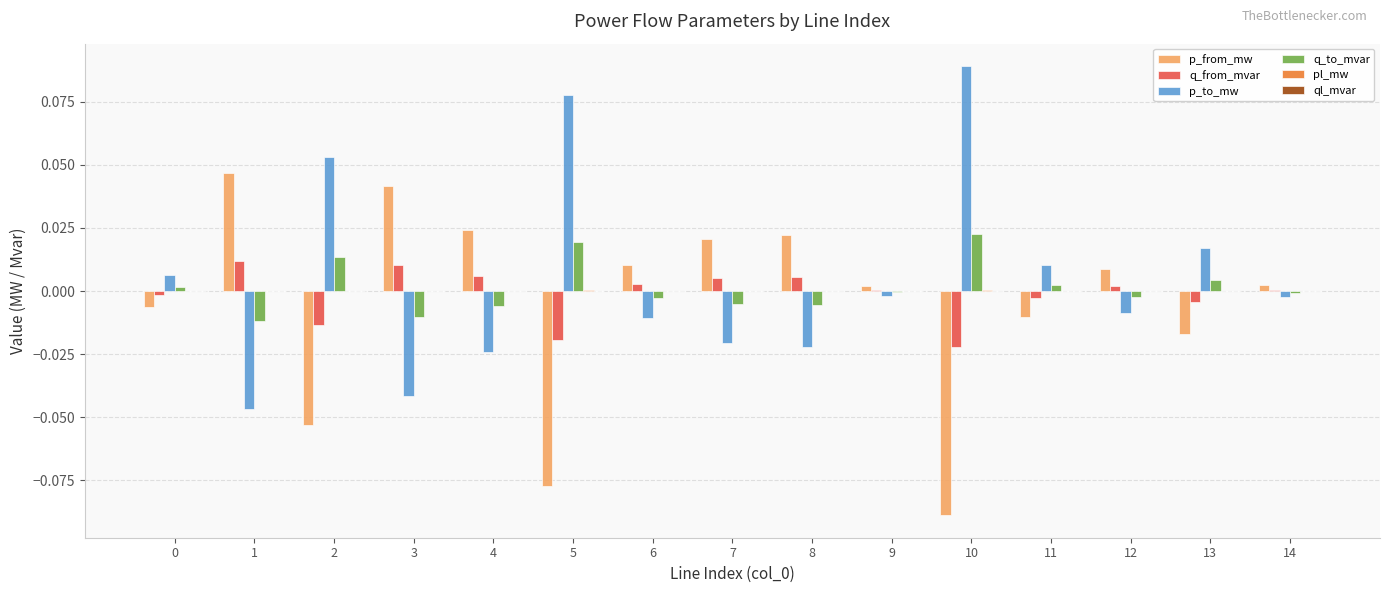

True or false: p_from_mw has a value of -0.0 at 10.

False